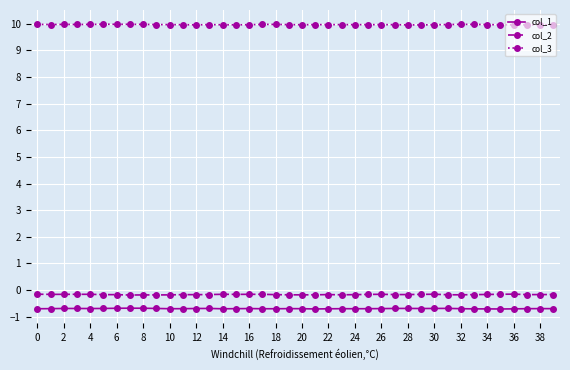

What is the sum of all col_2 values?

-6.6